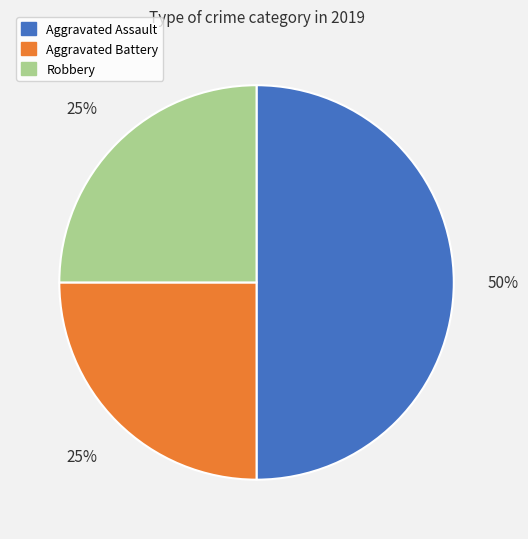

To the nearest percent, what is the difference between the largest and smallest slice percentages?

25%